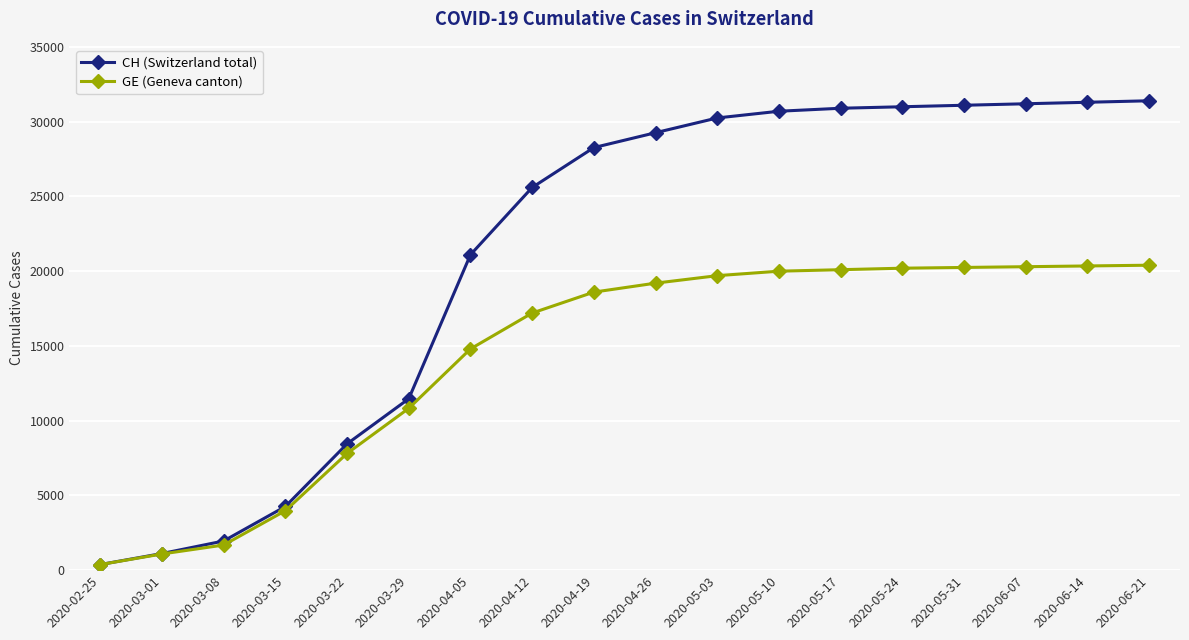

Does the chart have visible grid lines?

Yes